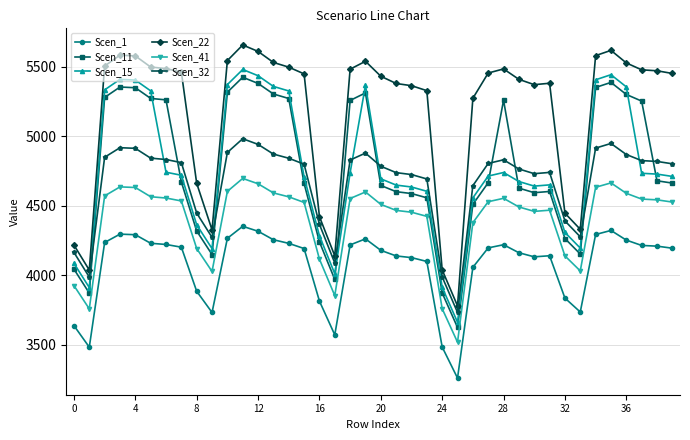

Which series has the largest total across all categories?

Scen_22